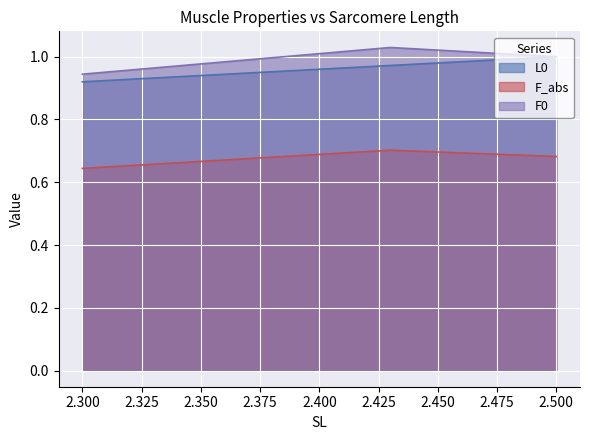

Does the chart display data point markers on the line(s)?

No